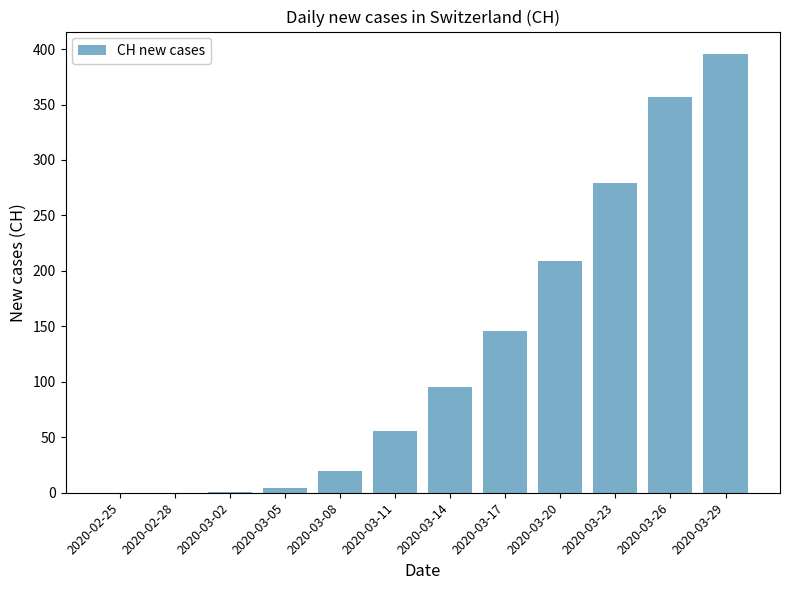

At which label is the value closest to 198?

2020-03-20